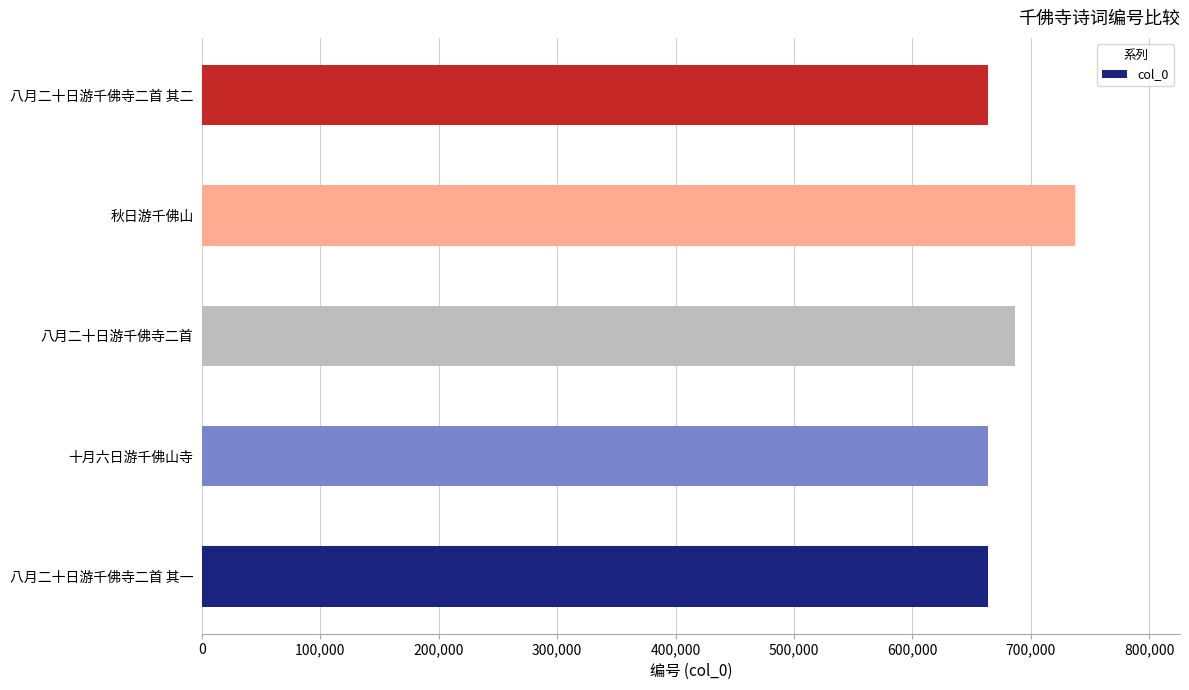

What is the ratio of the value at 十月六日游千佛山寺 to the value at 八月二十日游千佛寺二首 其二?

1.0